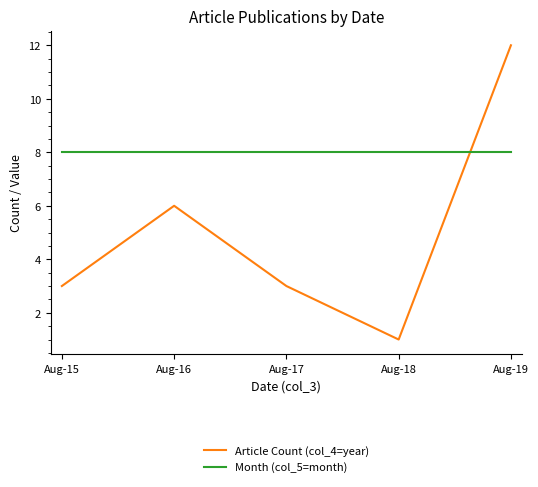

True or false: Article Count (col_4=year) has more than 1 points higher than both neighbors.

False